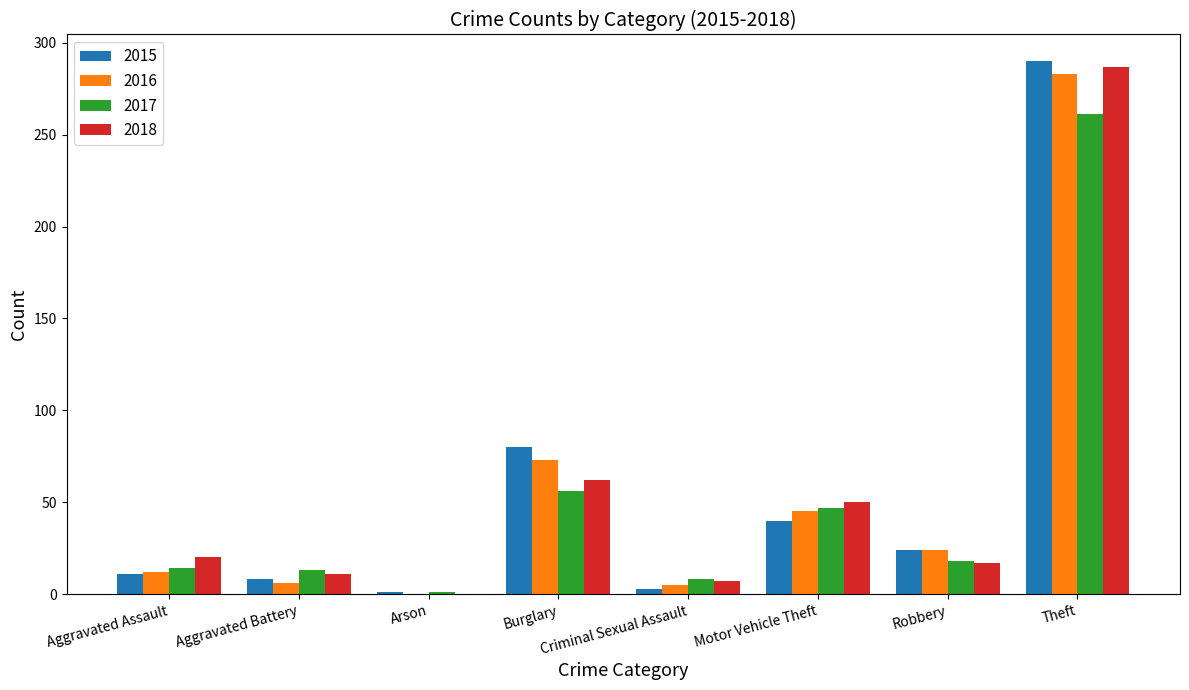

What is the greatest value displayed?

290